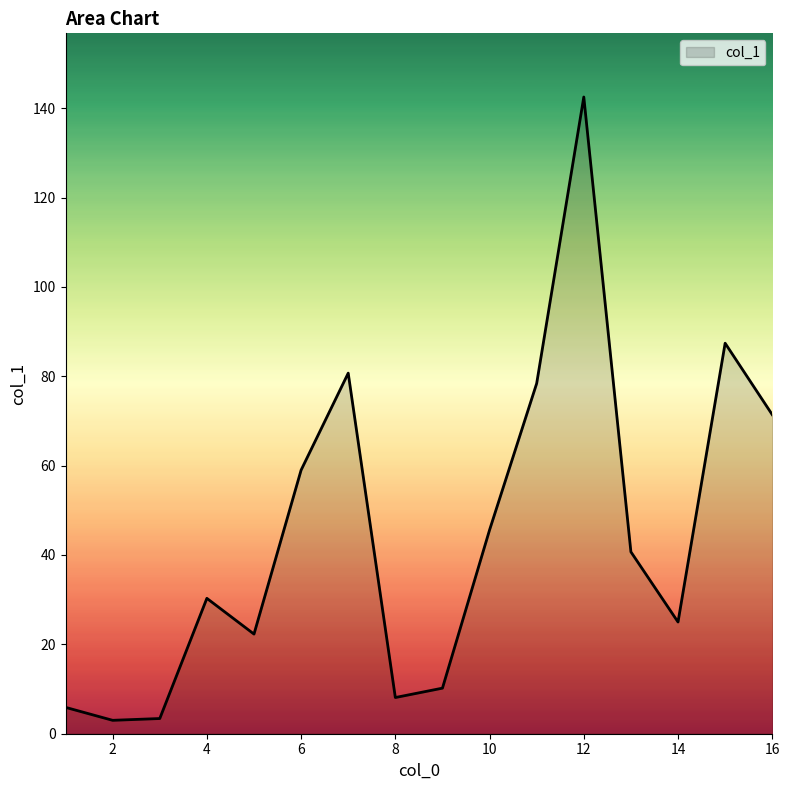

What is the maximum value shown in the chart?

142.5